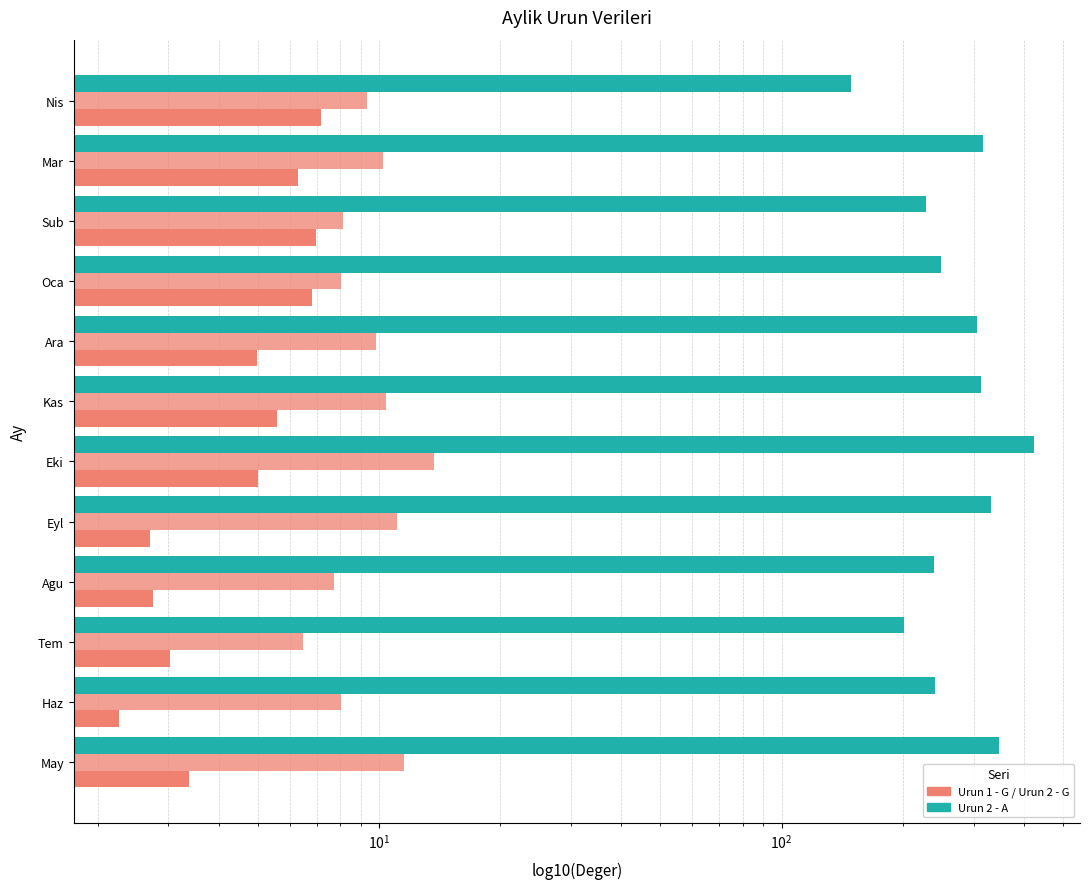

How many series are shown in this chart?

3